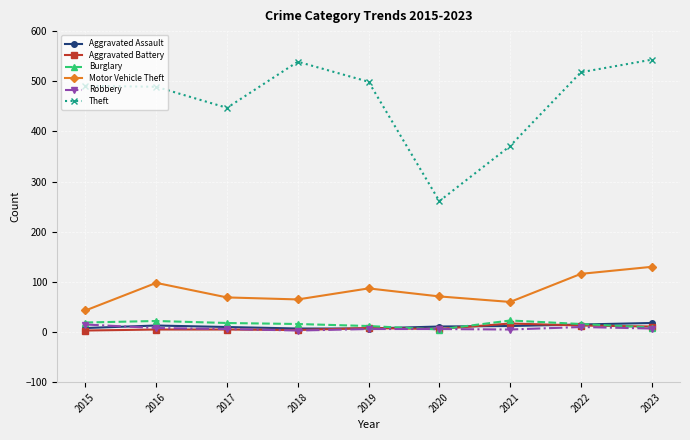

How many times do Burglary and Aggravated Assault cross each other?

3